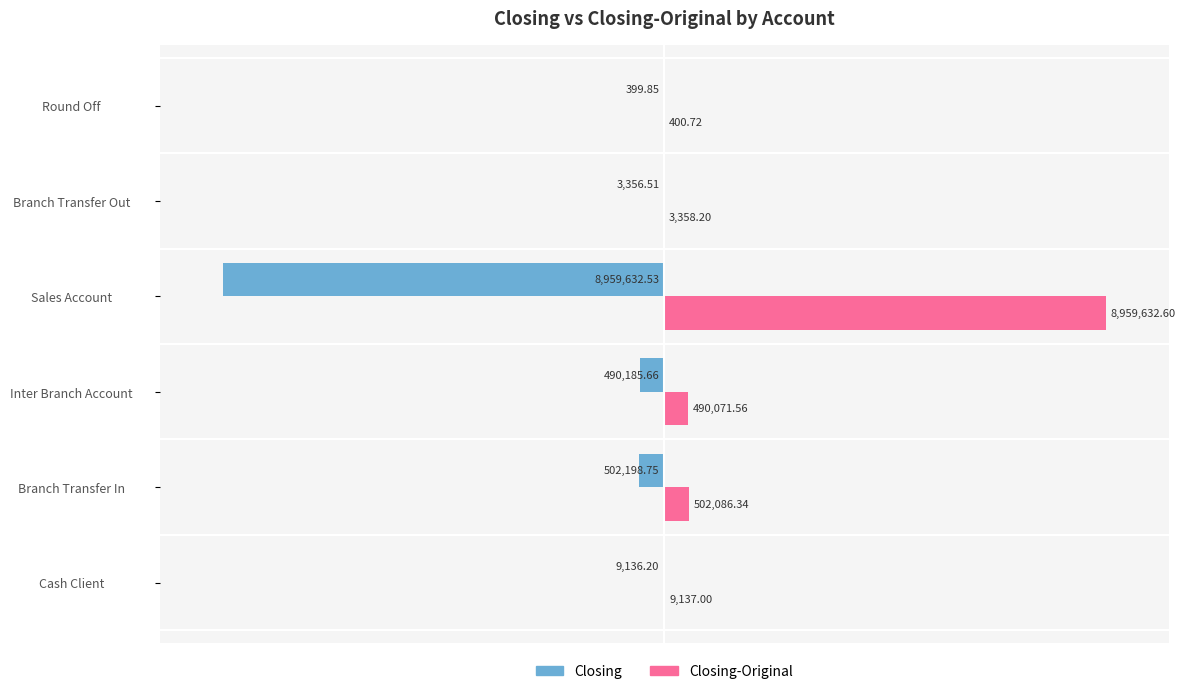

List the series in order of their overall mean, lowest first.

Closing, Closing-Original